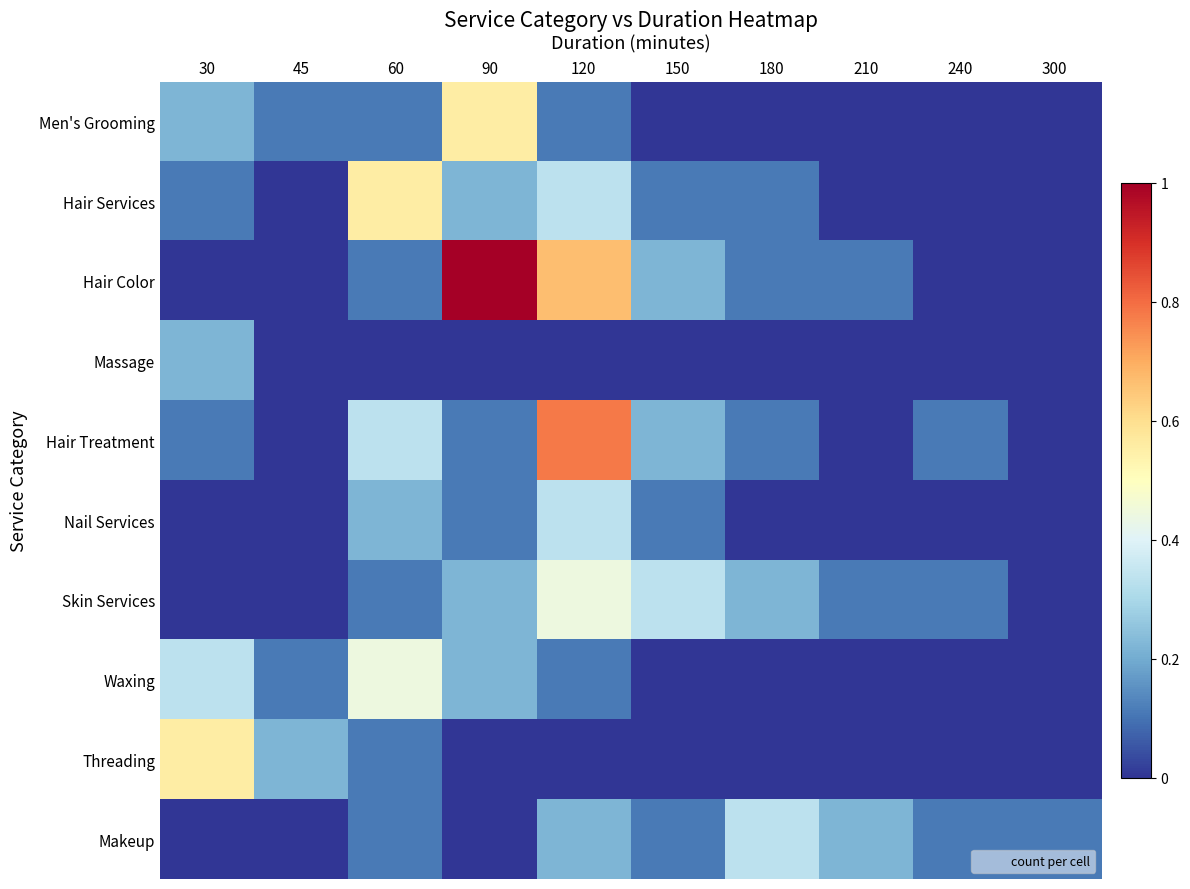

Which series has the largest total across all categories?

Hair Color